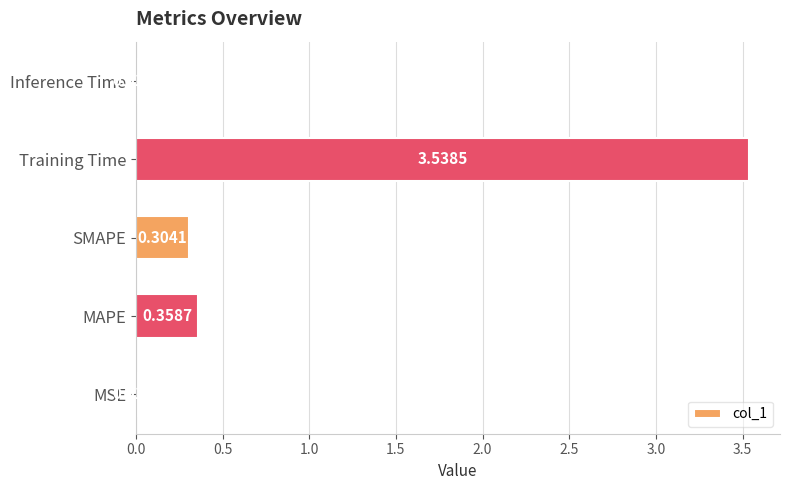

At which label is the value closest to 1?

MAPE